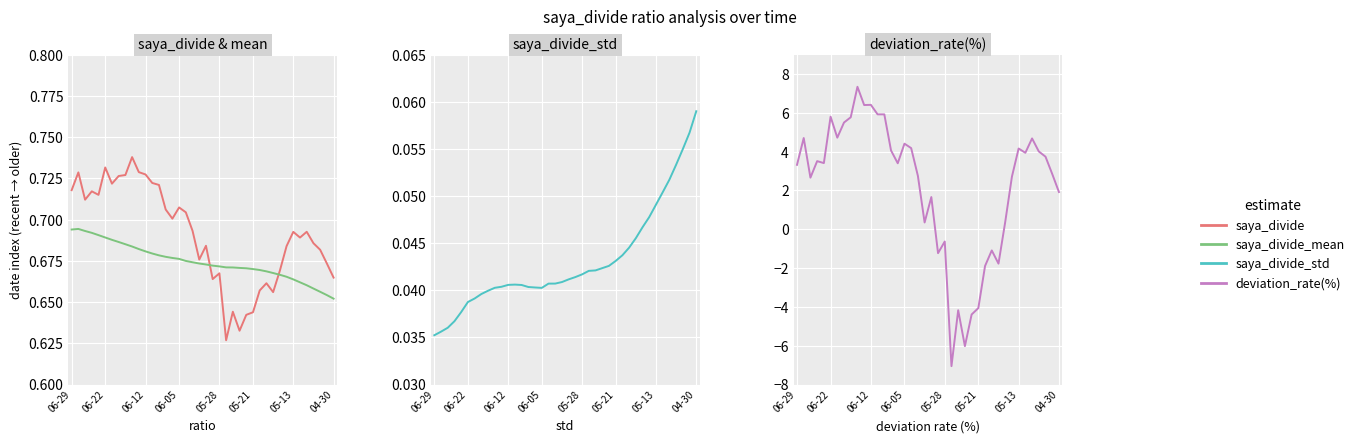

Reading left to right, extract all data points from this chart.

saya_divide: 0.7	0.7	0.7	0.7	0.7	0.7	0.7	0.7	0.7	0.7	0.7	0.7	0.7	0.7	0.7	0.7	0.7	0.7	0.7	0.7	0.7	0.7	0.7	0.6	0.6	0.6	0.6	0.6	0.7	0.7	0.7	0.7	0.7	0.7	0.7	0.7	0.7	0.7	0.7	0.7
saya_divide_mean: 0.7	0.7	0.7	0.7	0.7	0.7	0.7	0.7	0.7	0.7	0.7	0.7	0.7	0.7	0.7	0.7	0.7	0.7	0.7	0.7	0.7	0.7	0.7	0.7	0.7	0.7	0.7	0.7	0.7	0.7	0.7	0.7	0.7	0.7	0.7	0.7	0.7	0.7	0.7	0.7
saya_divide_std: 0.0	0.0	0.0	0.0	0.0	0.0	0.0	0.0	0.0	0.0	0.0	0.0	0.0	0.0	0.0	0.0	0.0	0.0	0.0	0.0	0.0	0.0	0.0	0.0	0.0	0.0	0.0	0.0	0.0	0.0	0.0	0.0	0.0	0.0	0.1	0.1	0.1	0.1	0.1	0.1
deviation_rate(%): 3.3	4.7	2.7	3.5	3.4	5.8	4.7	5.5	5.8	7.3	6.4	6.4	5.9	5.9	4.1	3.4	4.4	4.2	2.8	0.3	1.7	-1.2	-0.6	-7.0	-4.2	-6.0	-4.4	-4.1	-1.9	-1.1	-1.8	0.4	2.7	4.2	3.9	4.7	4.0	3.7	2.9	1.9